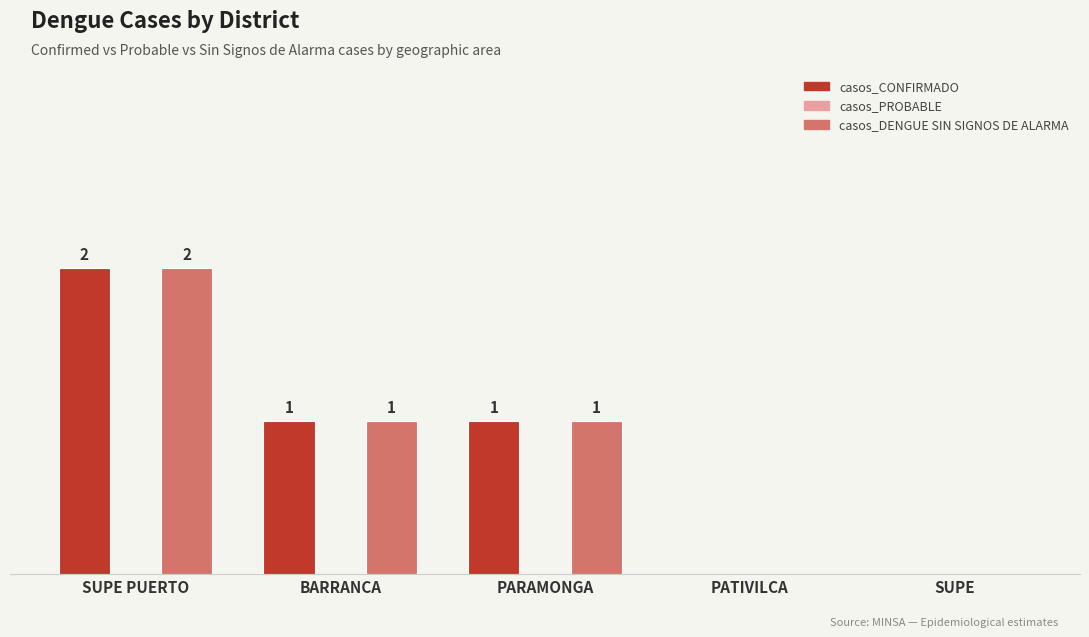

Where does the casos_DENGUE SIN SIGNOS DE ALARMA series first go above 1?

SUPE PUERTO